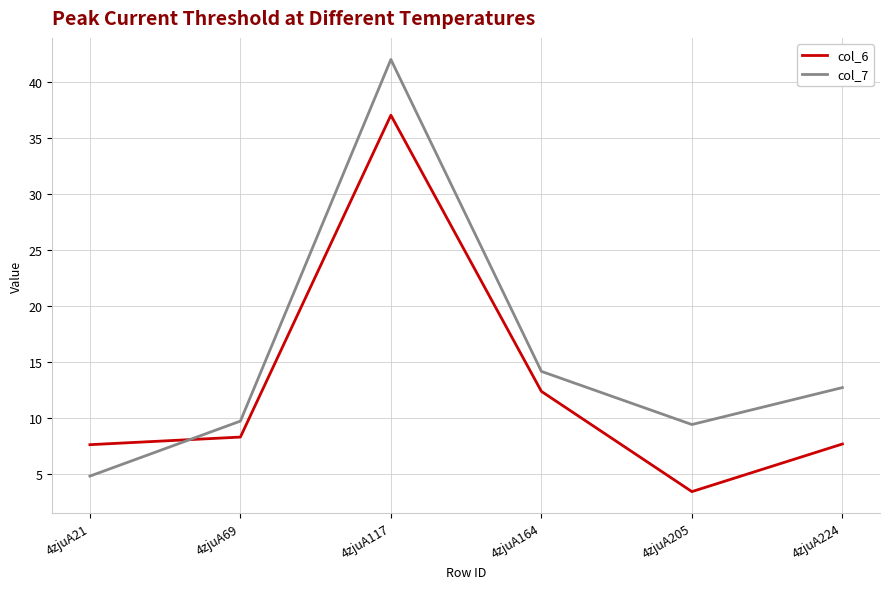

True or false: col_7 has a value of 65.5 at 4zjuA117.

False